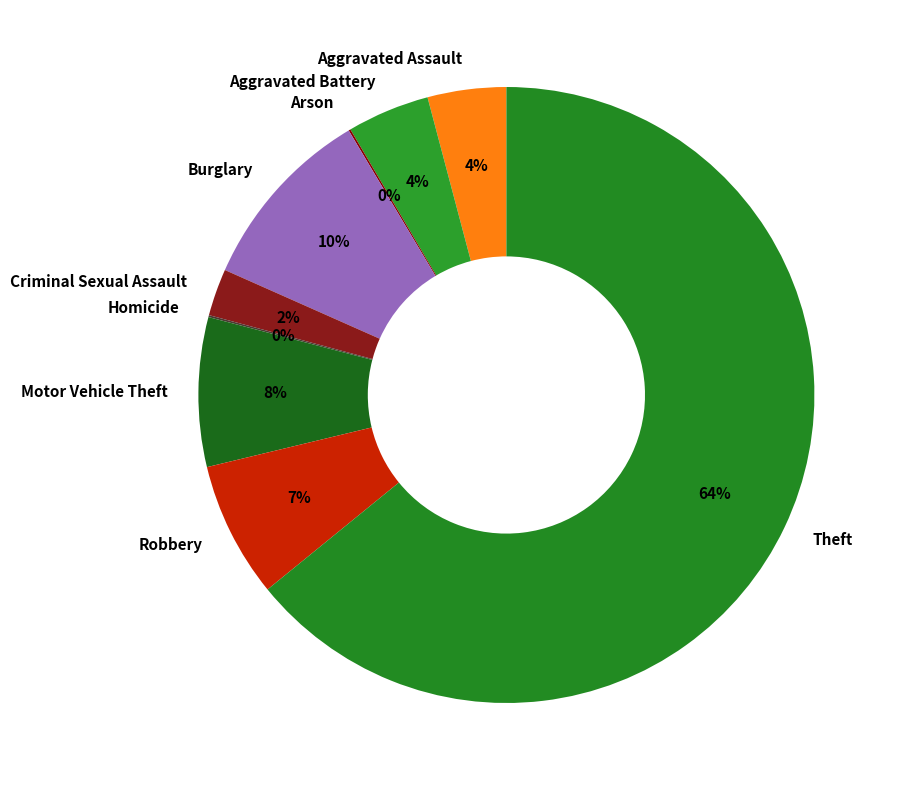

Is it true that Motor Vehicle Theft is 8% of the pie?

True